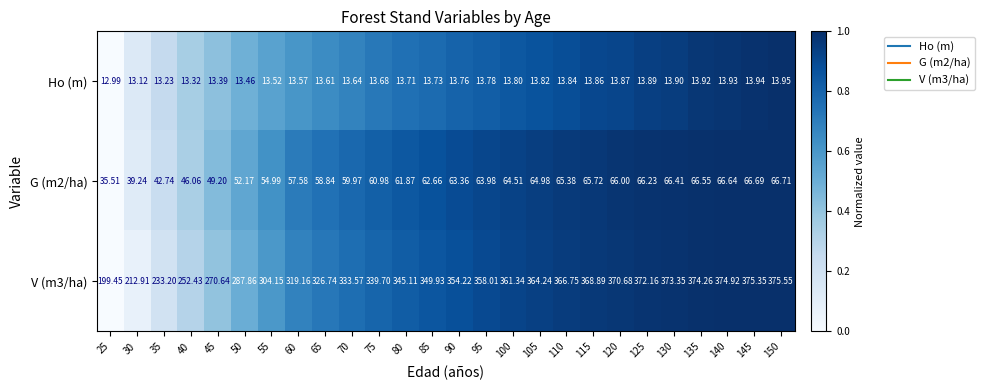

Which series has the largest total across all categories?

V (m3/ha)